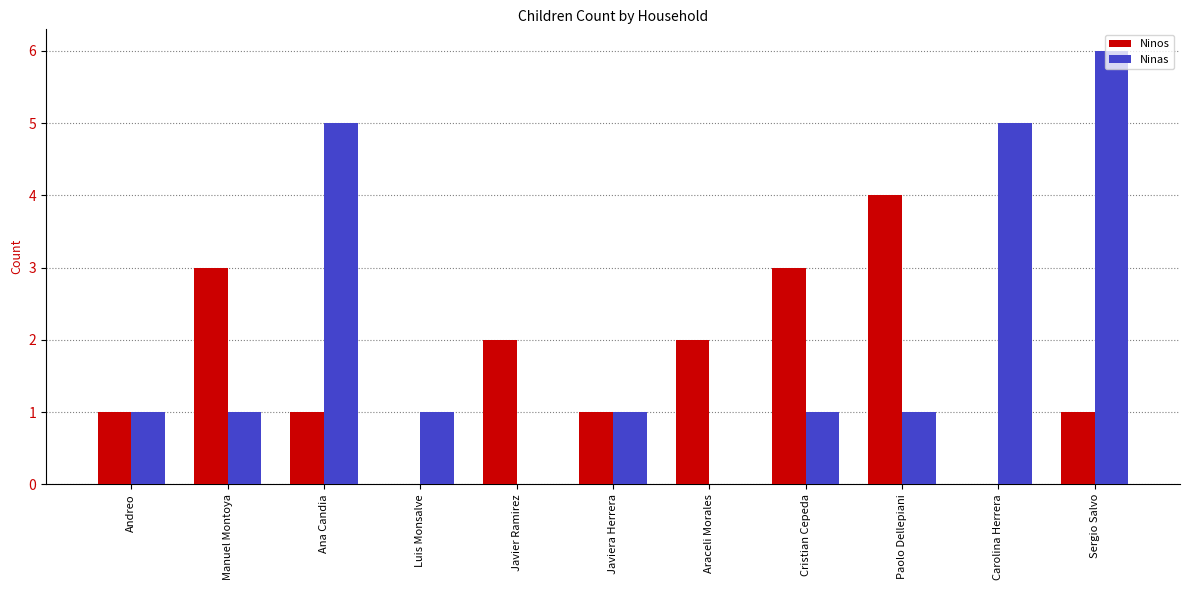

What is the maximum value for Ninos?

4